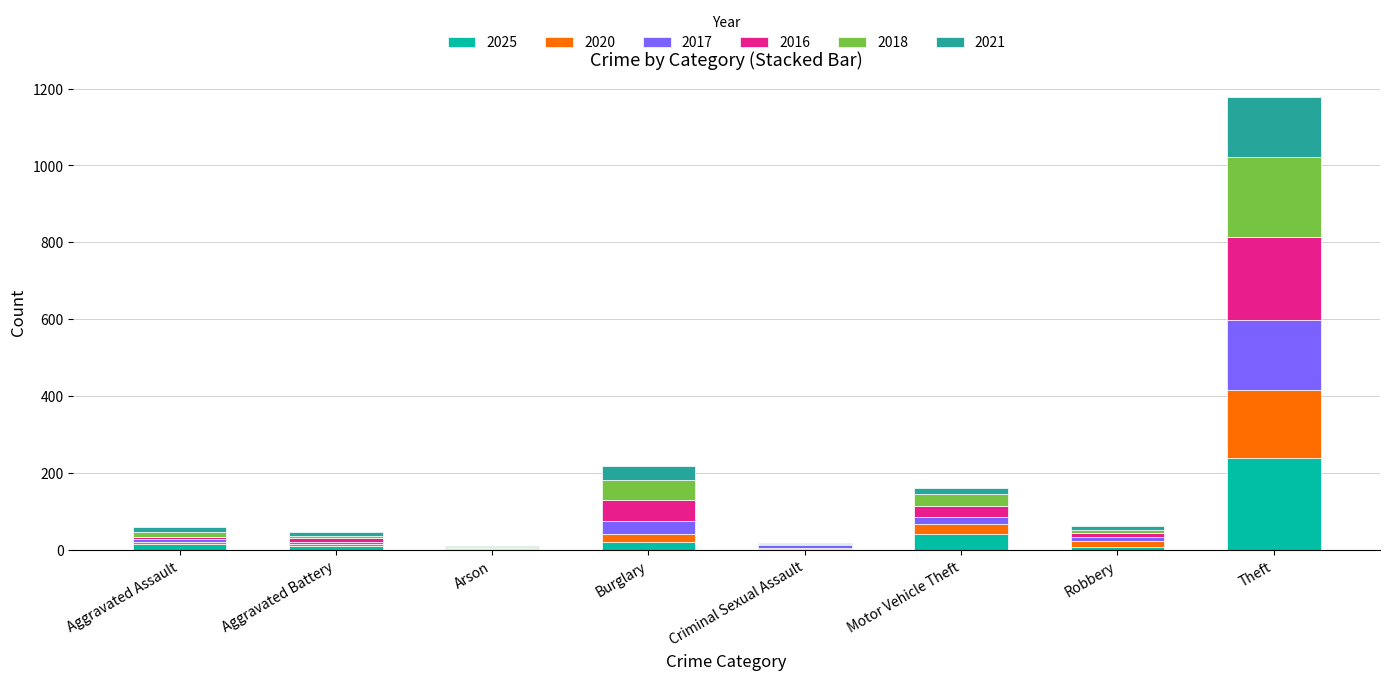

Between Aggravated Assault and Arson, which is larger?

Aggravated Assault